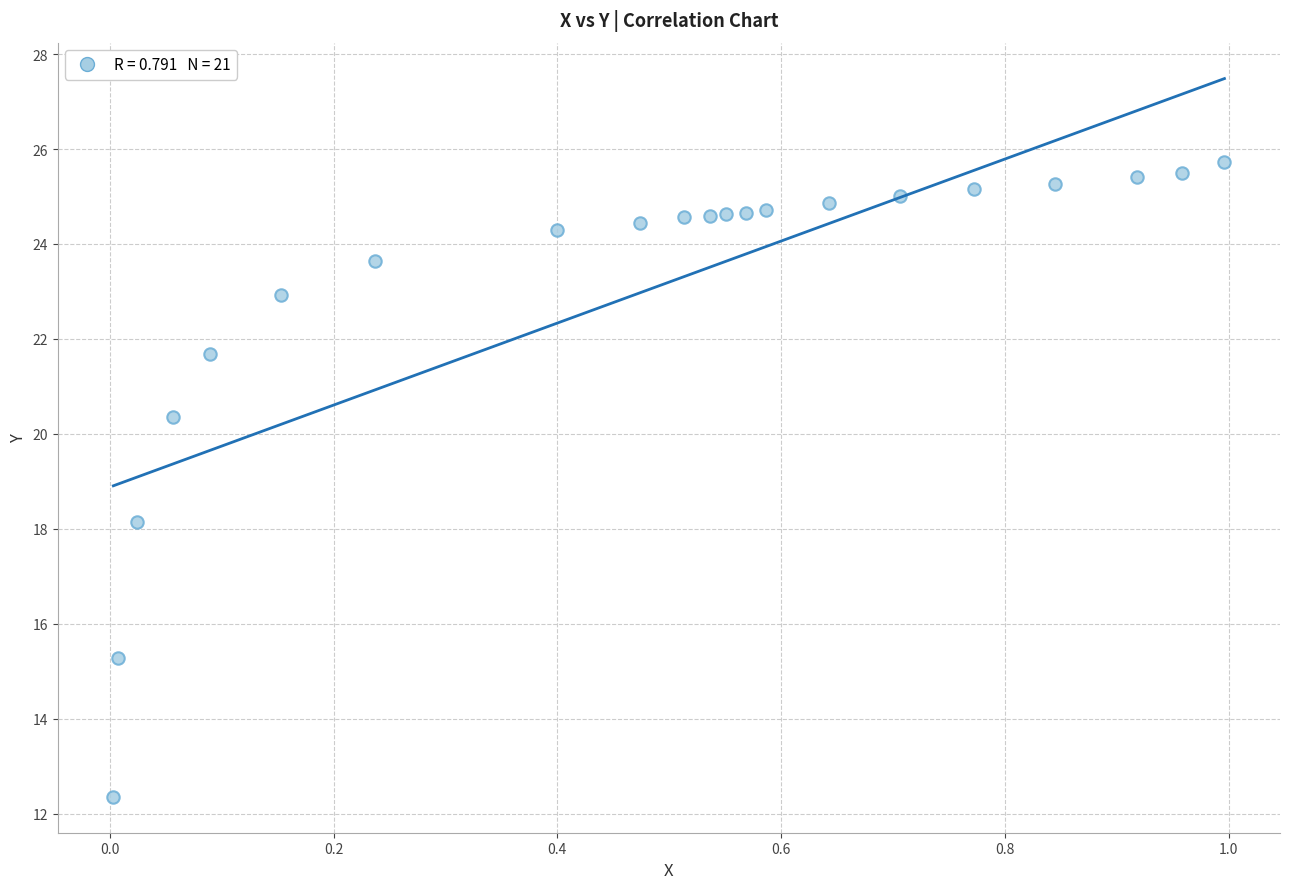

What is the range of Y values (max minus min)?

13.4